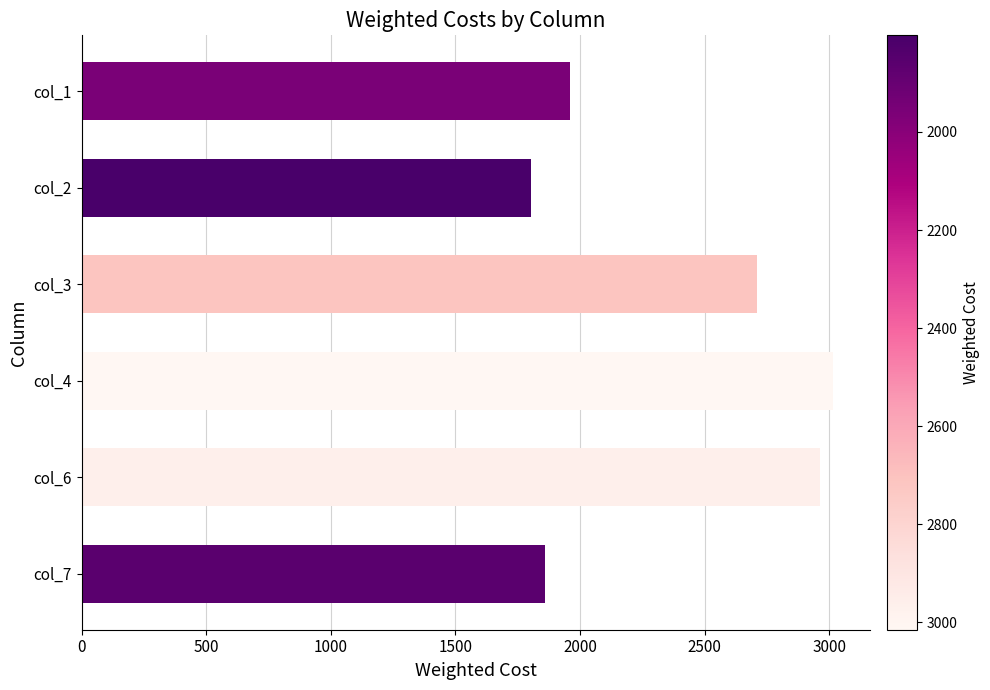

What is the greatest value displayed?

3015